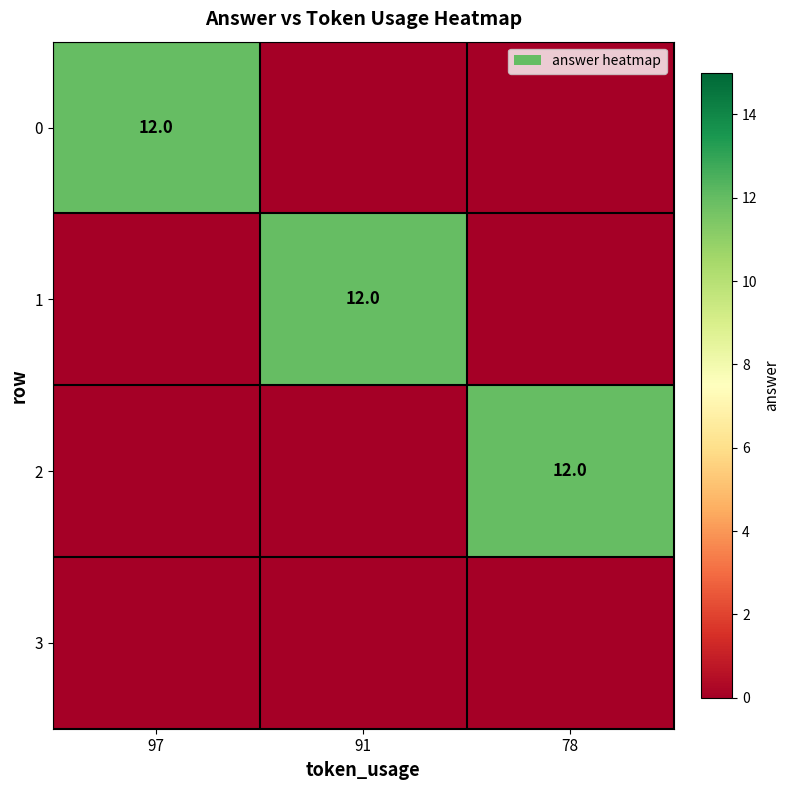

True or false: 0 has a value of 17 at 97.

False